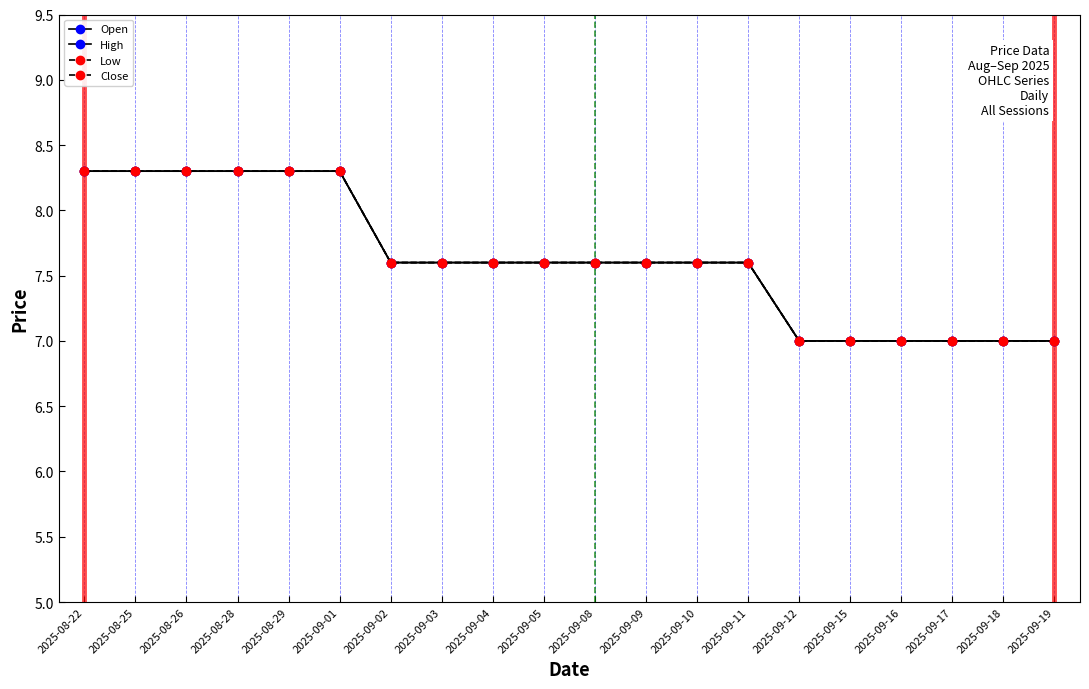

Which series has the largest total across all categories?

Open